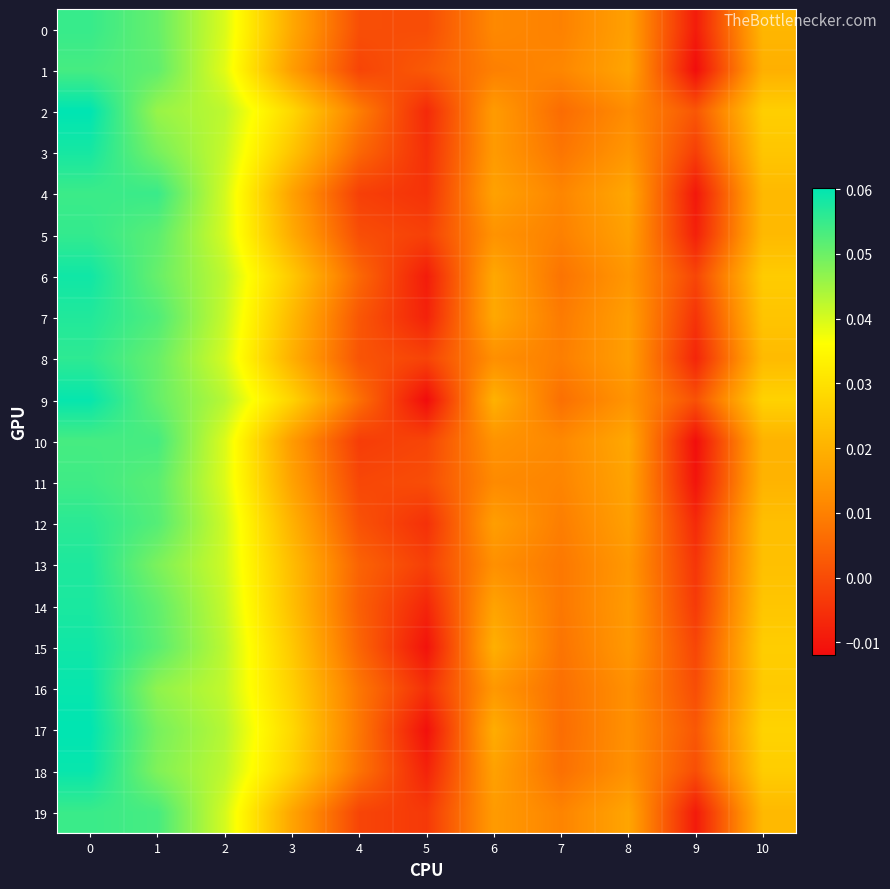

Which series has the largest range (max minus min)?

row_9